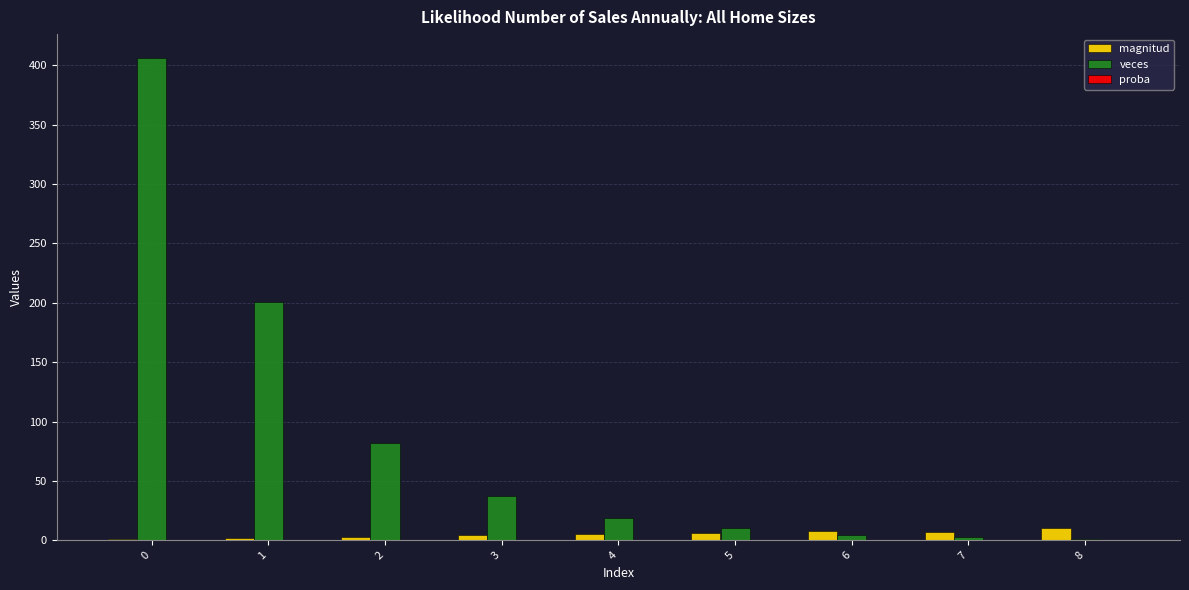

What is the maximum value for veces?

406.0